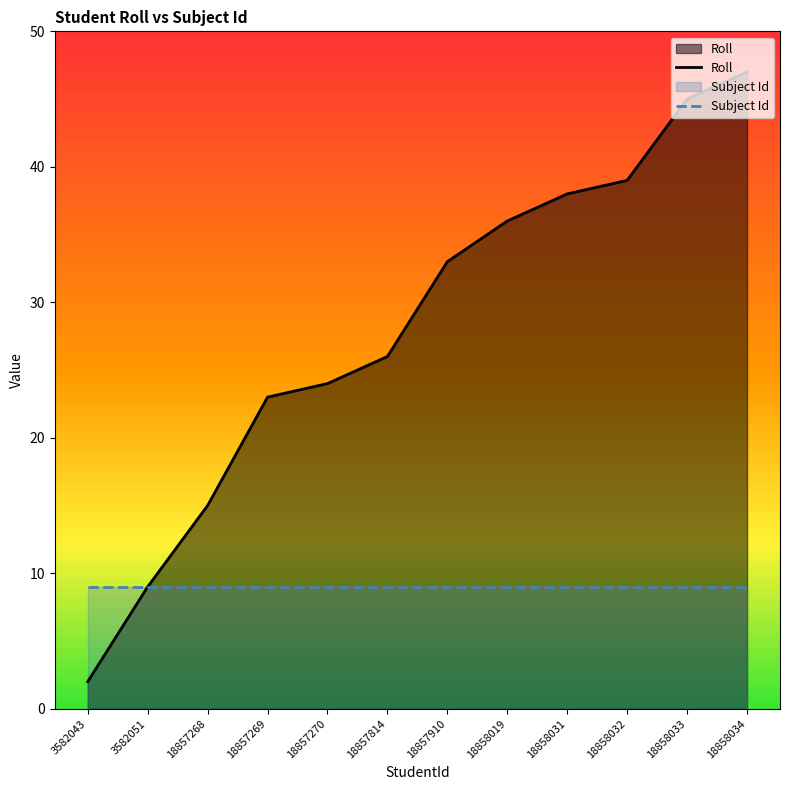

Reading left to right, list all the values displayed in this chart.

Roll: 3582043=2	3582051=9	18857268=15	18857269=23	18857270=24	18857814=26	18857910=33	18858019=36	18858031=38	18858032=39	18858033=45	18858034=47
Subject Id: 3582043=9	3582051=9	18857268=9	18857269=9	18857270=9	18857814=9	18857910=9	18858019=9	18858031=9	18858032=9	18858033=9	18858034=9